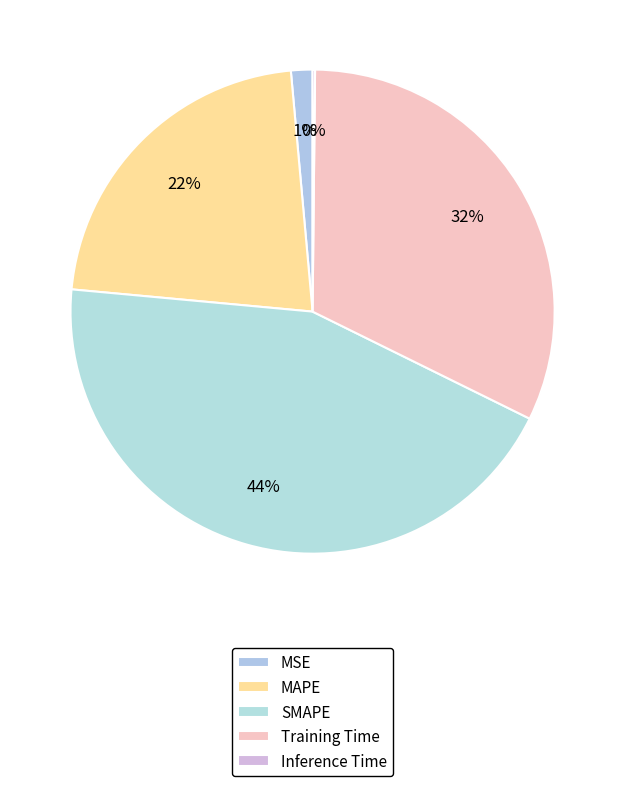

Is the sum of MSE and MAPE greater than half?

No